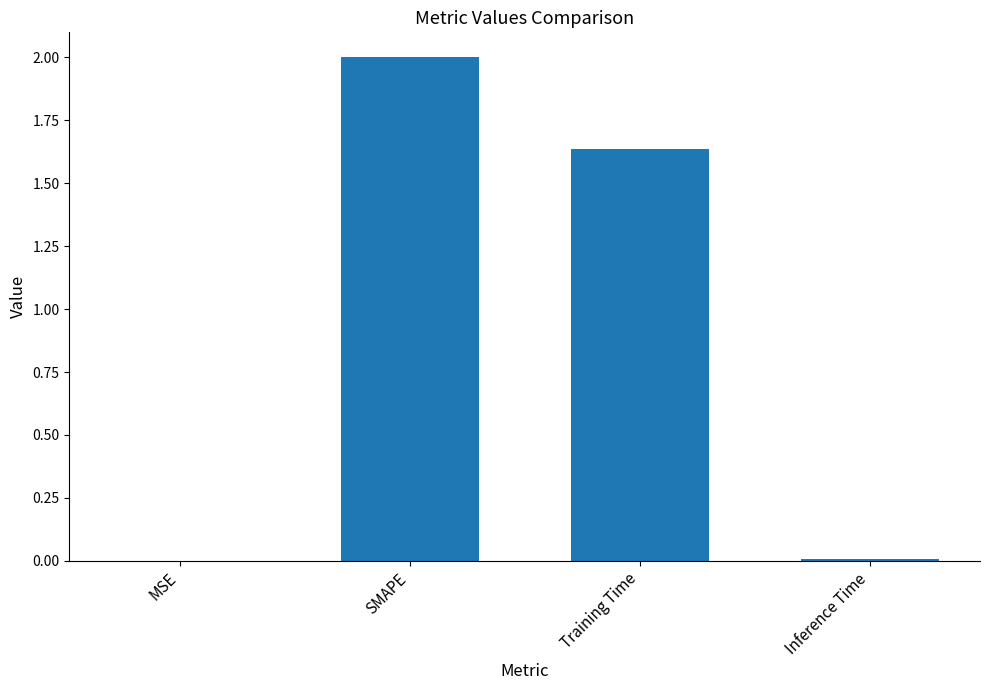

The value at Training Time is 2.6. True or false?

False